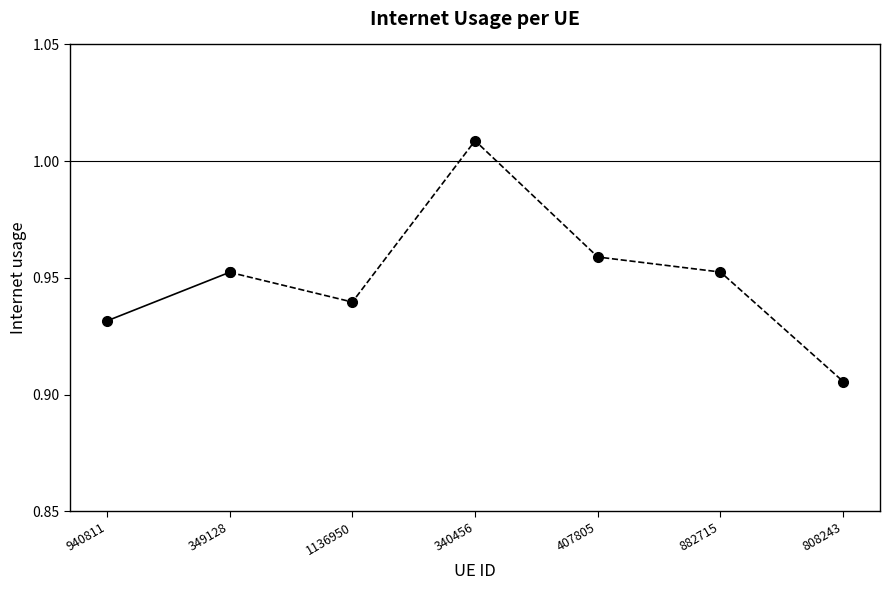

Reading left to right, extract all data points from this chart.

940811=0.9	349128=1.0